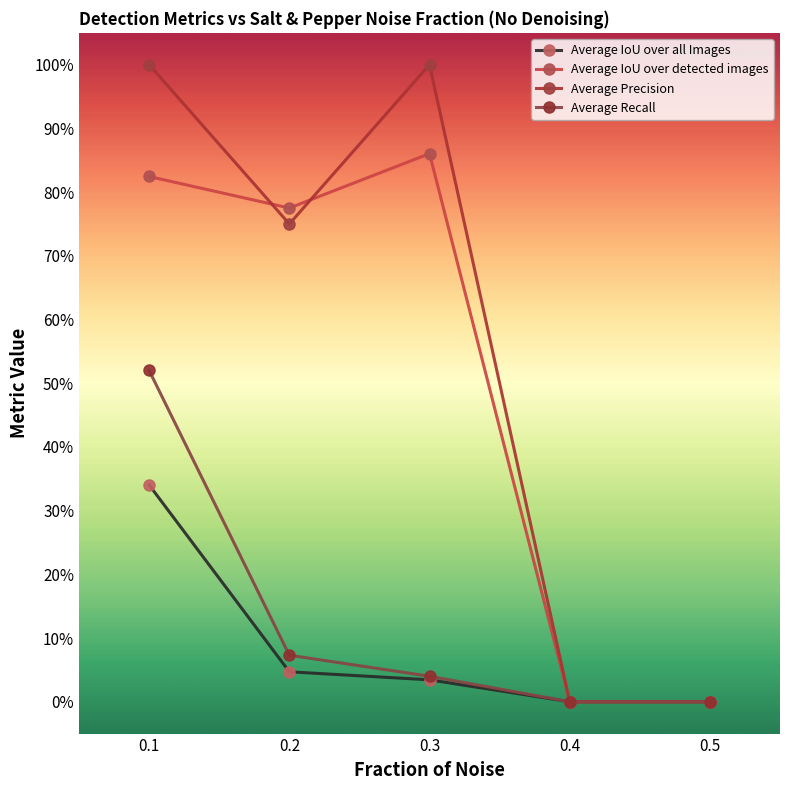

At 0.2, list the series in order from largest to smallest.

Average IoU over detected images, Average Precision, Average Recall, Average IoU over all Images